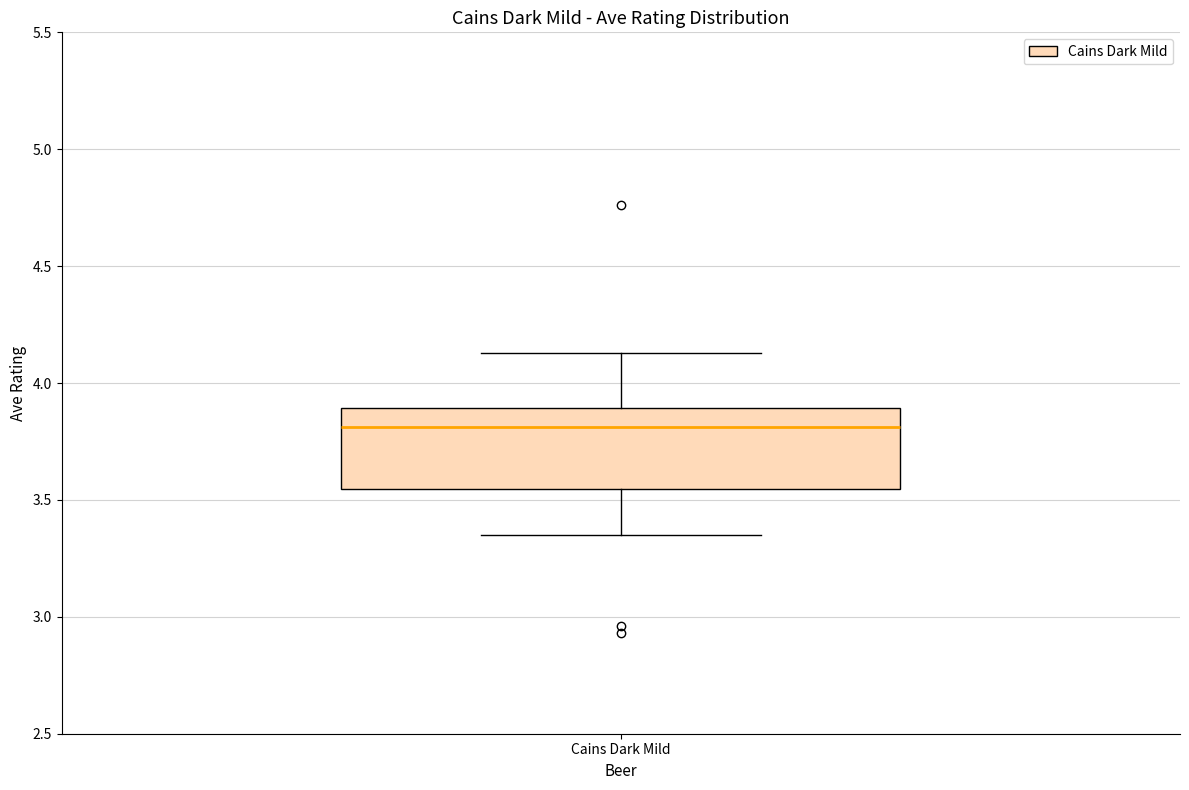

Where does the median line of the box for Cains Dark Mild sit on the y-axis? The values are not printed on the chart, so give them approximately, as read against the axis.

3.80